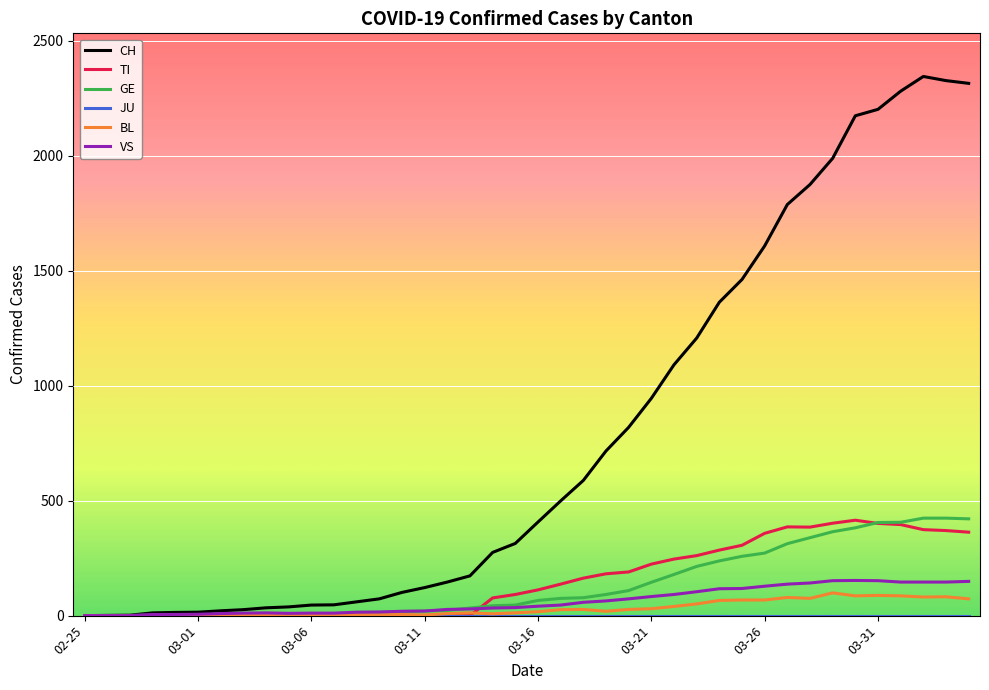

What is the highest value of the VS series?

153